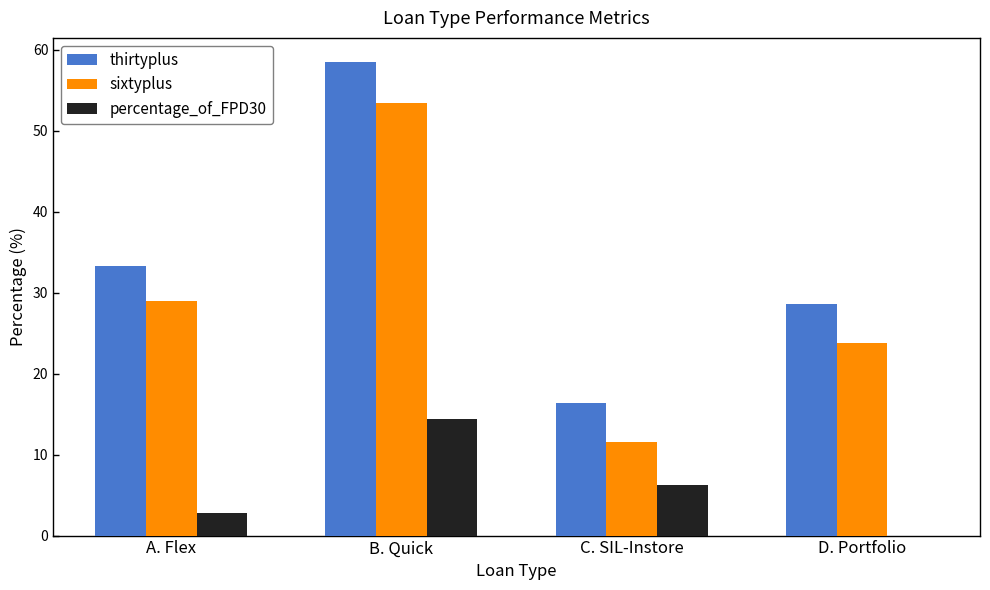

Is it true that thirtyplus equals 13.7 at A. Flex?

False